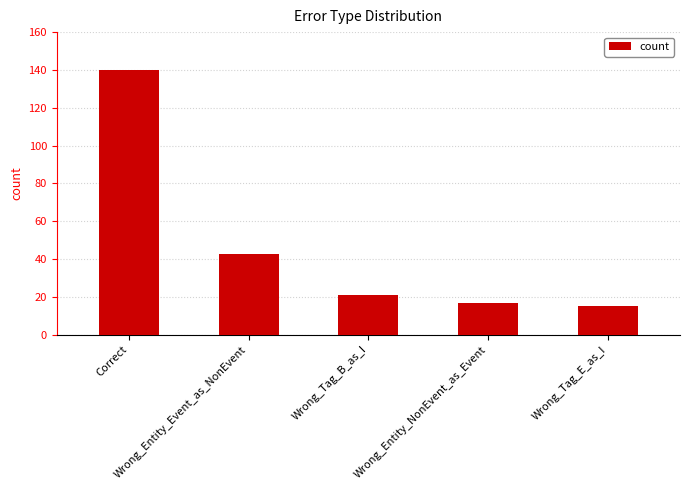

What is the difference between the values at Wrong_Tag_B_as_I and Correct?

119